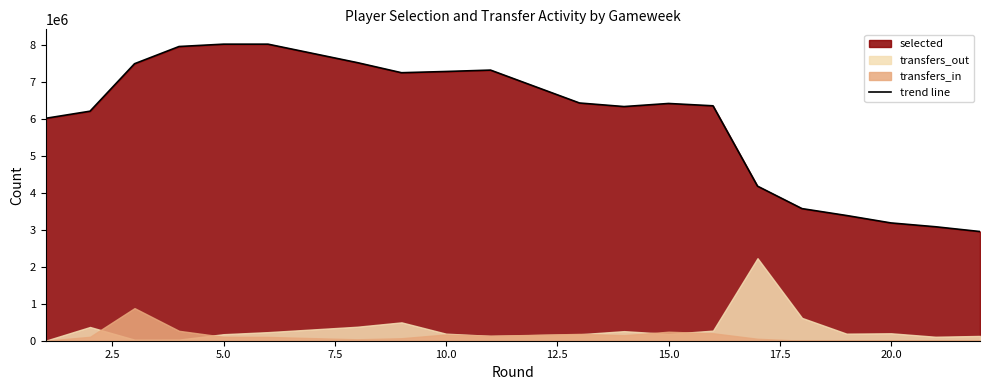

What is the lowest value of the trend line series?

2954923